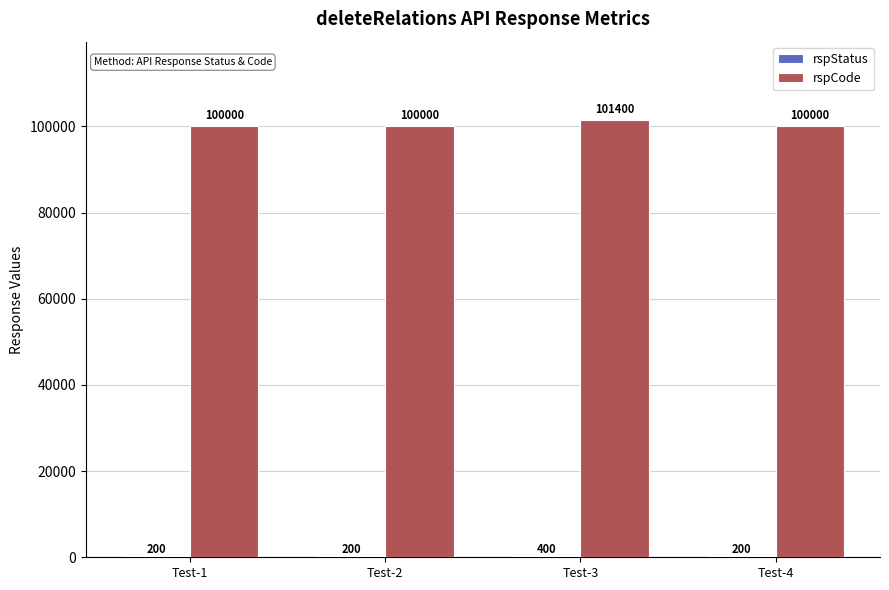

The rspCode series shows 150708 at Test-4. True or false?

False